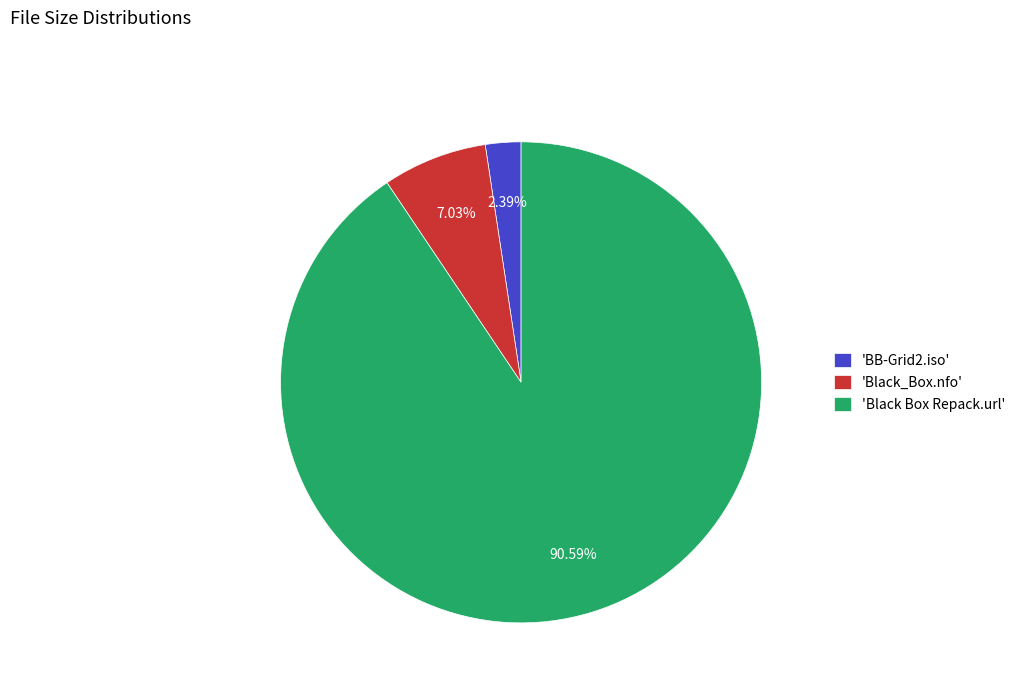

How many slices are in this pie chart?

3